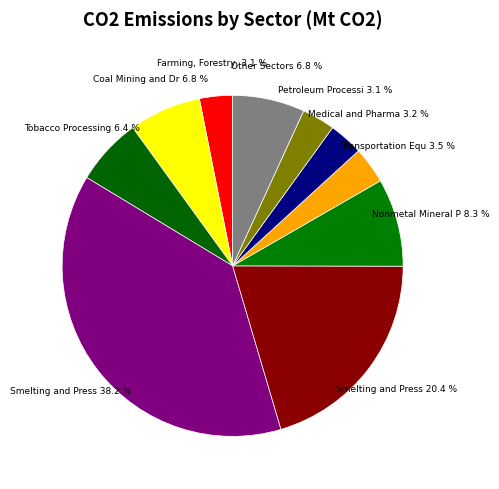

Count the number of slices in the pie.

10